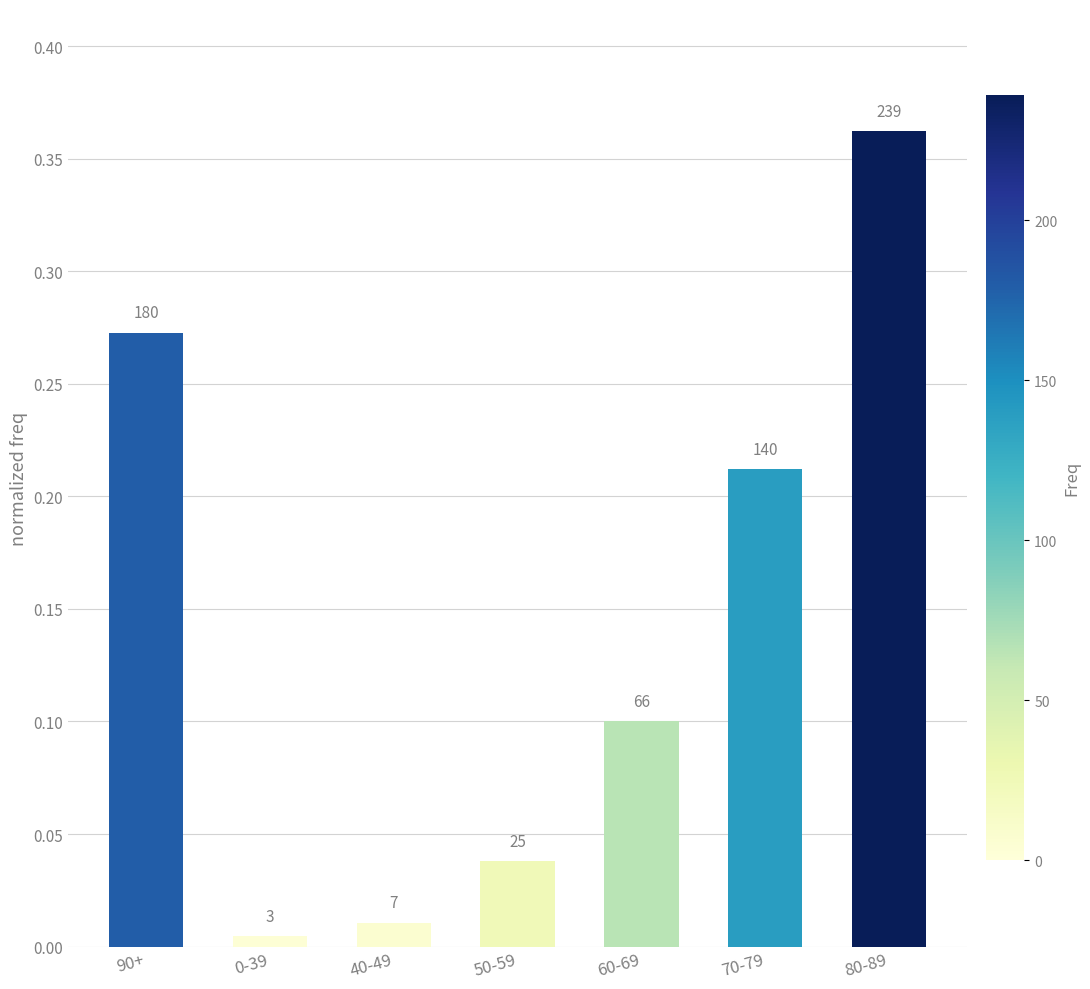

Are the bars horizontal?

No